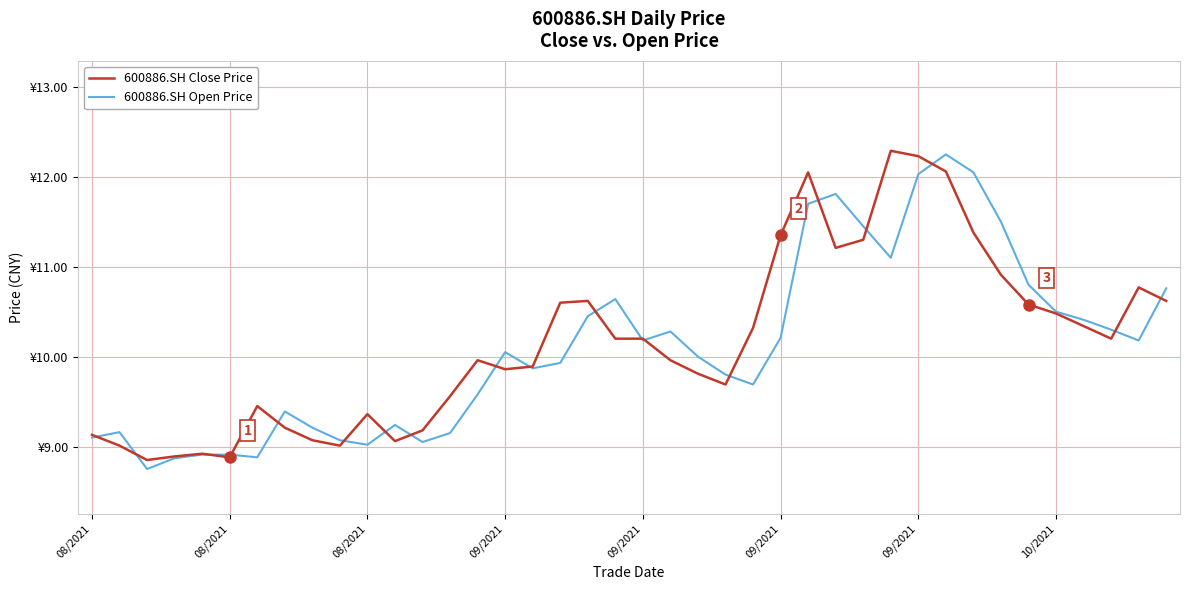

What is the difference between the maximum and minimum values in the 600886.SH Close Price series?

3.4